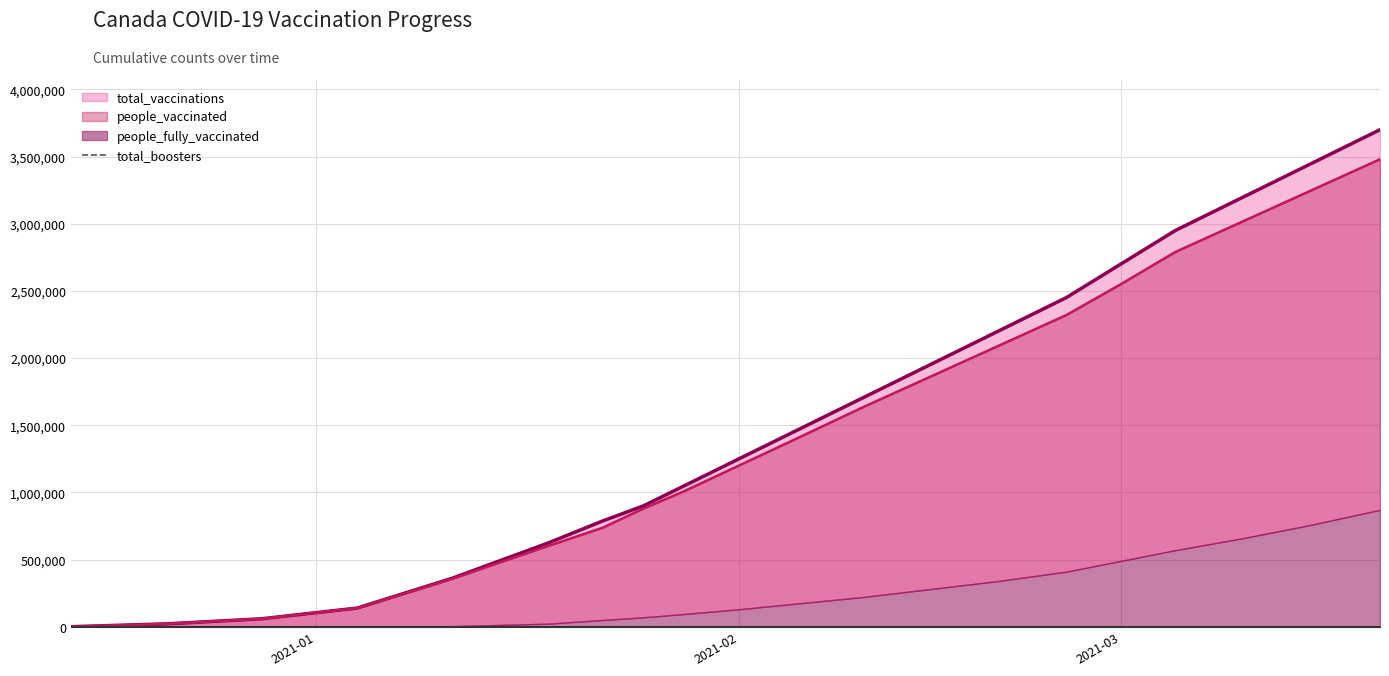

What position from the right is 2021-01-25?

13